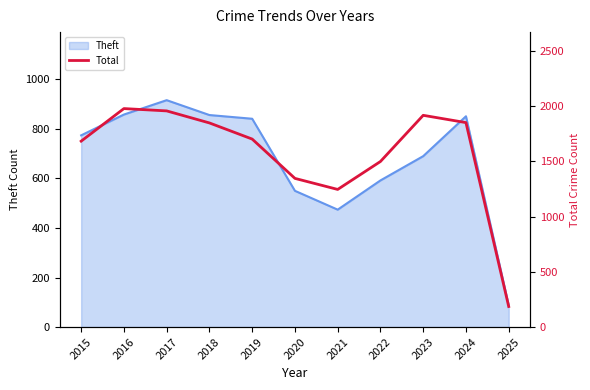

True or false: the data shows 1917 at 2023.

True